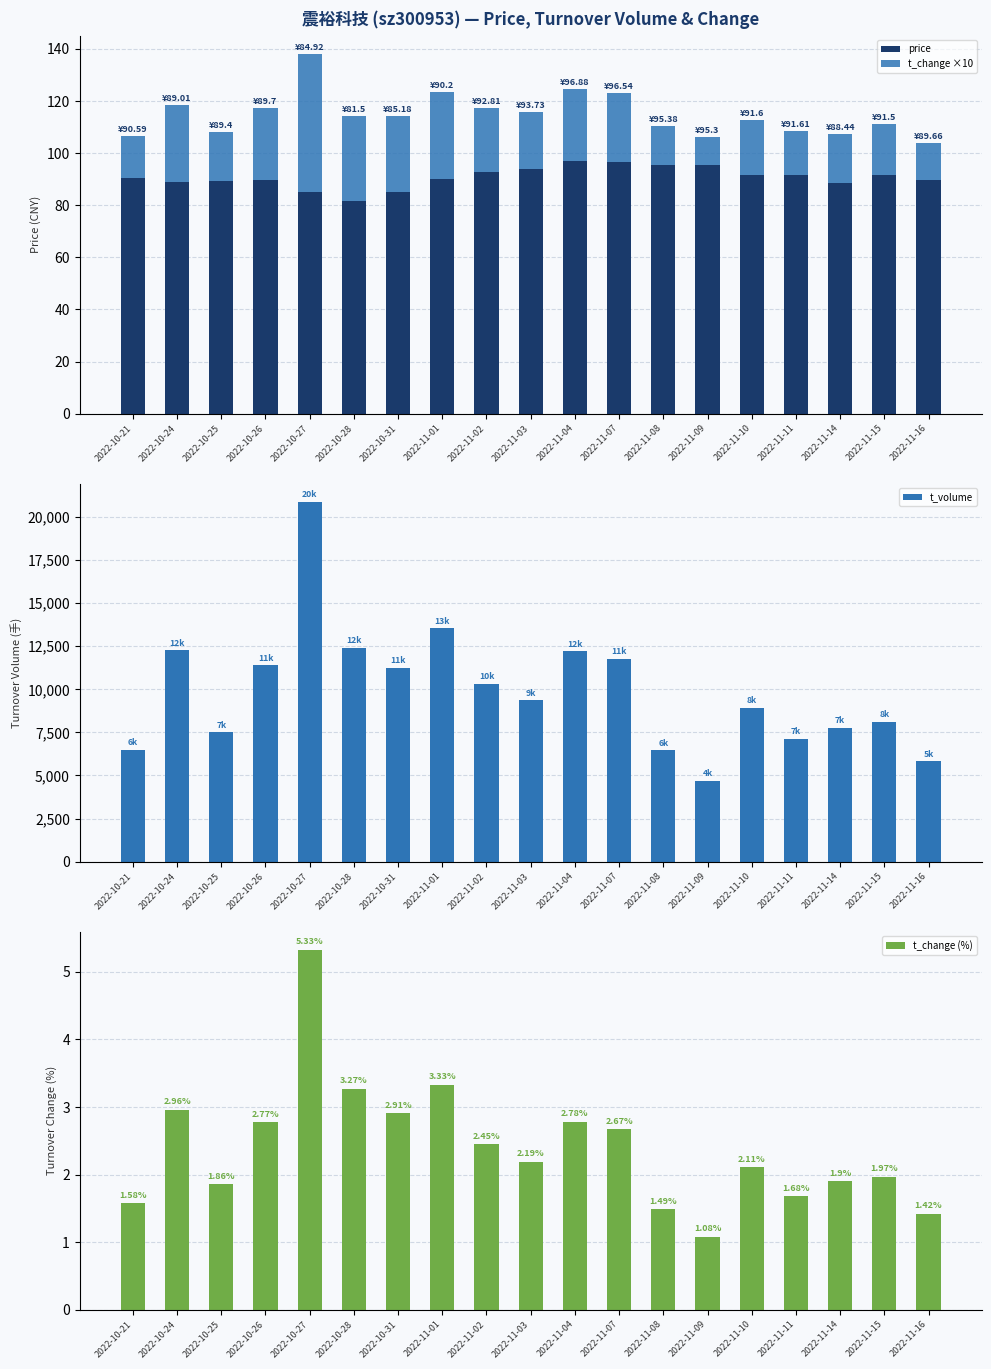

Reading right to left, list all the values displayed in this chart.

price: 89.7	91.5	88.4	91.6	91.6	95.3	95.4	96.5	96.9	93.7	92.8	90.2	85.2	81.5	84.9	89.7	89.4	89.0	90.6
t_change ×10: 14.2	19.7	19.0	16.8	21.1	10.8	14.9	26.7	27.8	21.9	24.5	33.3	29.1	32.7	53.3	27.7	18.6	29.6	15.8
t_volume: 5828.0	8110.0	7767.0	7119.0	8913.0	4704.0	6463.0	11782.0	12208.0	9362.0	10306.0	13541.0	11247.0	12425.0	20893.0	11387.0	7505.0	12266.0	6501.0
t_change (%): 1.4	2.0	1.9	1.7	2.1	1.1	1.5	2.7	2.8	2.2	2.5	3.3	2.9	3.3	5.3	2.8	1.9	3.0	1.6